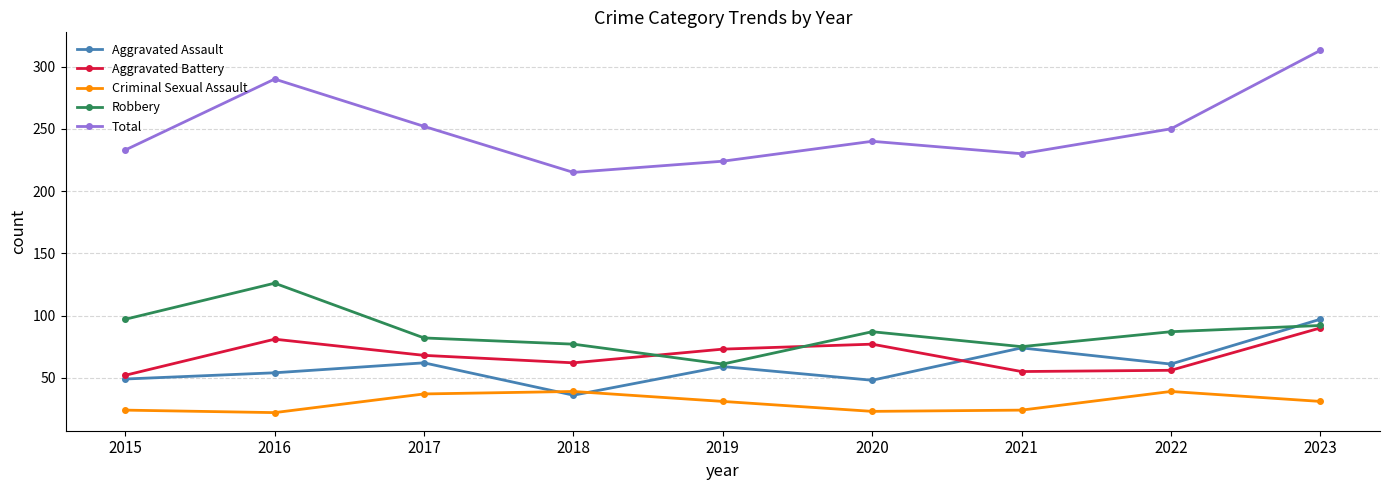

At how many categories does at least one series exceed 160?

9